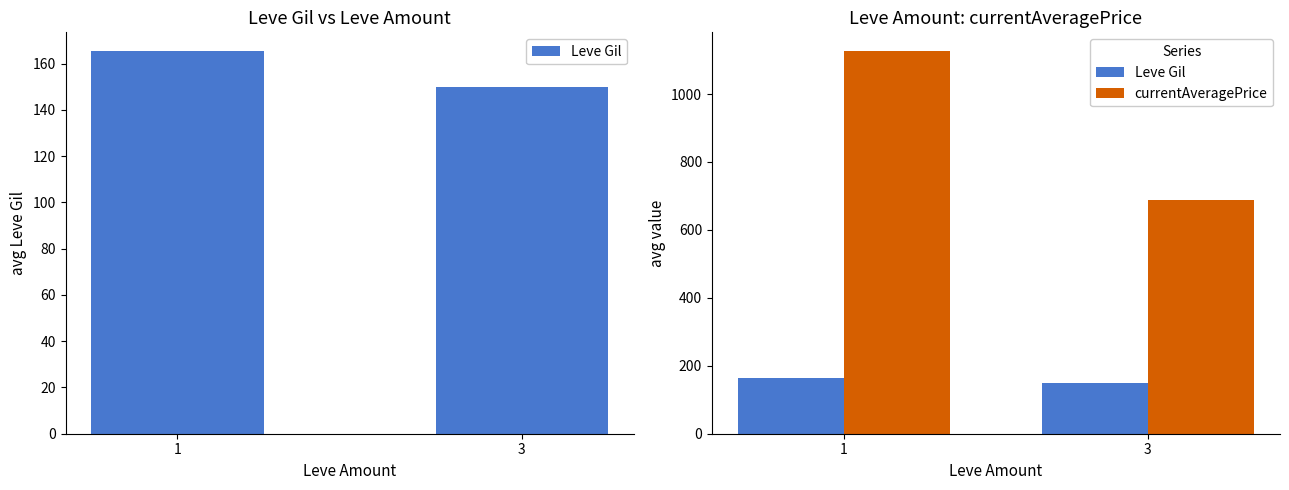

What is the average value of the Leve Gil series?

157.5